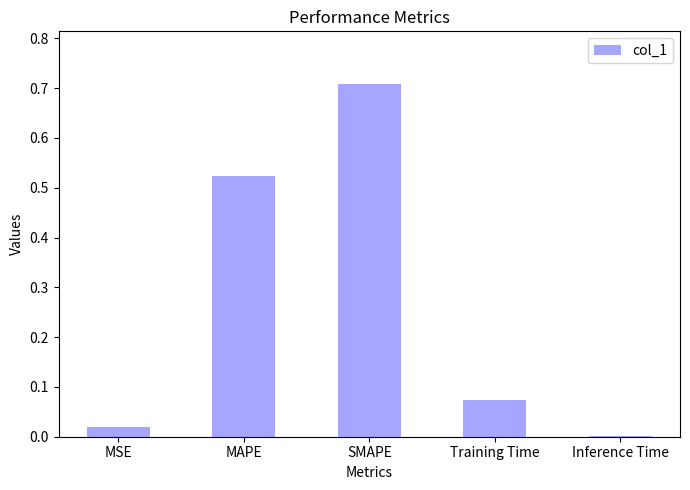

Count the number of categories in the chart.

5